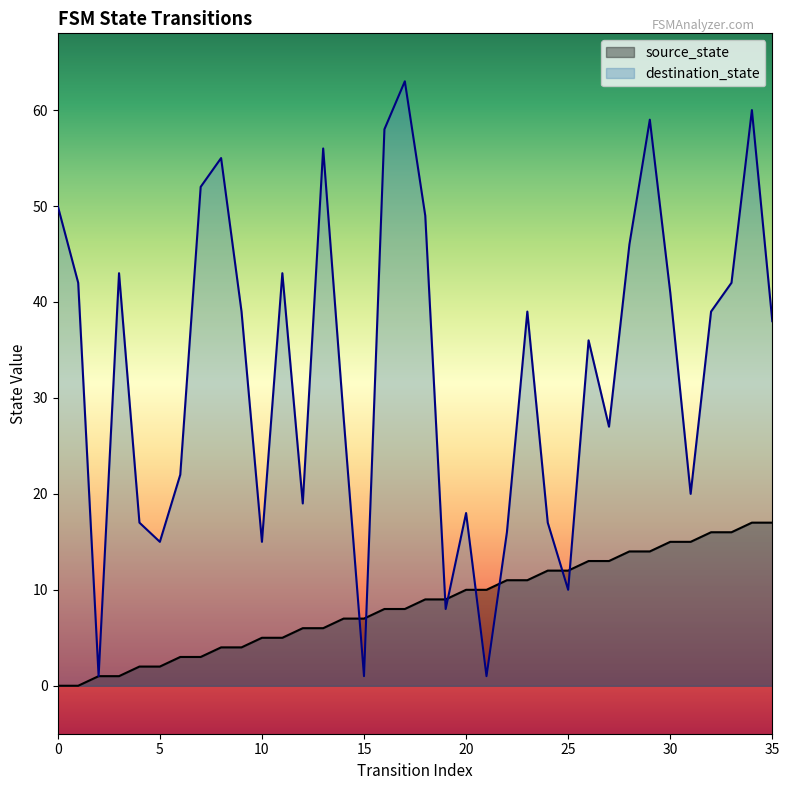

What are all the series names shown in the legend?

source_state, destination_state